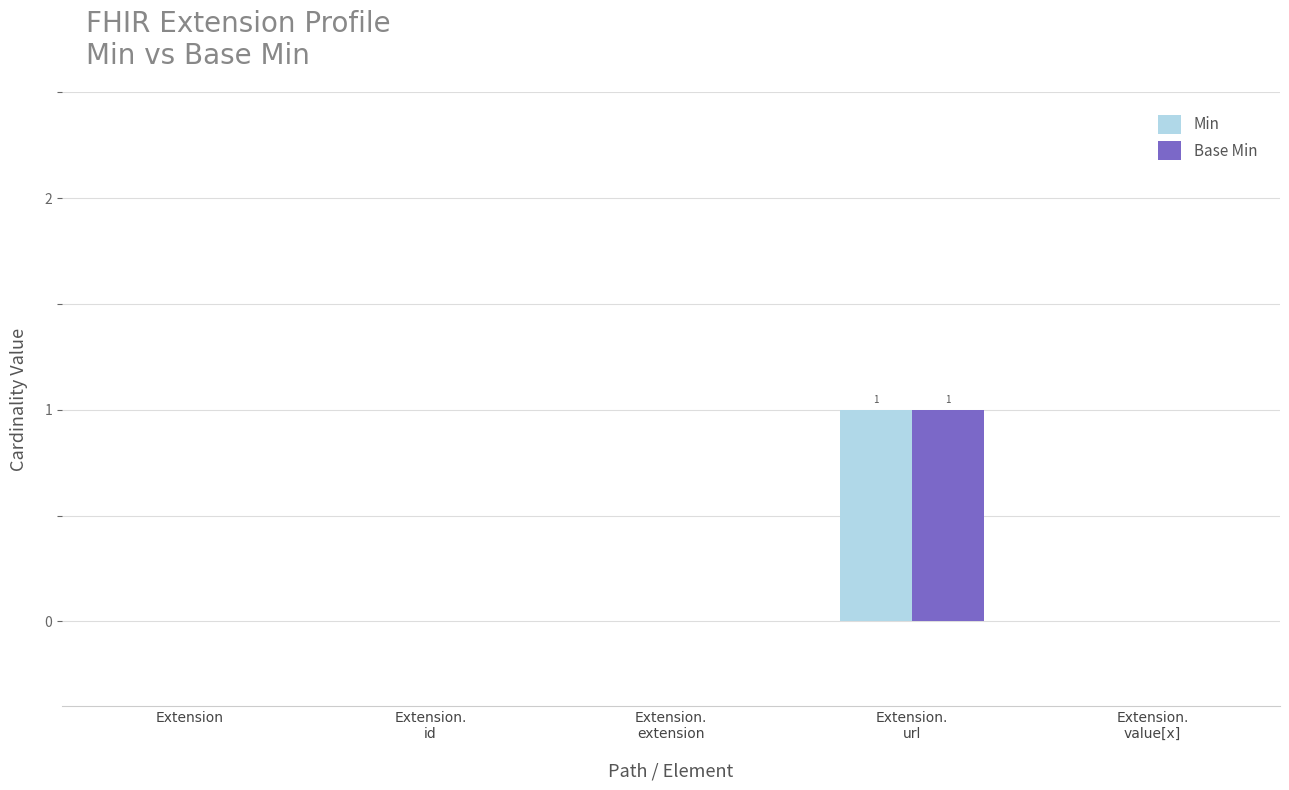

Which series has the widest spread of values?

Min